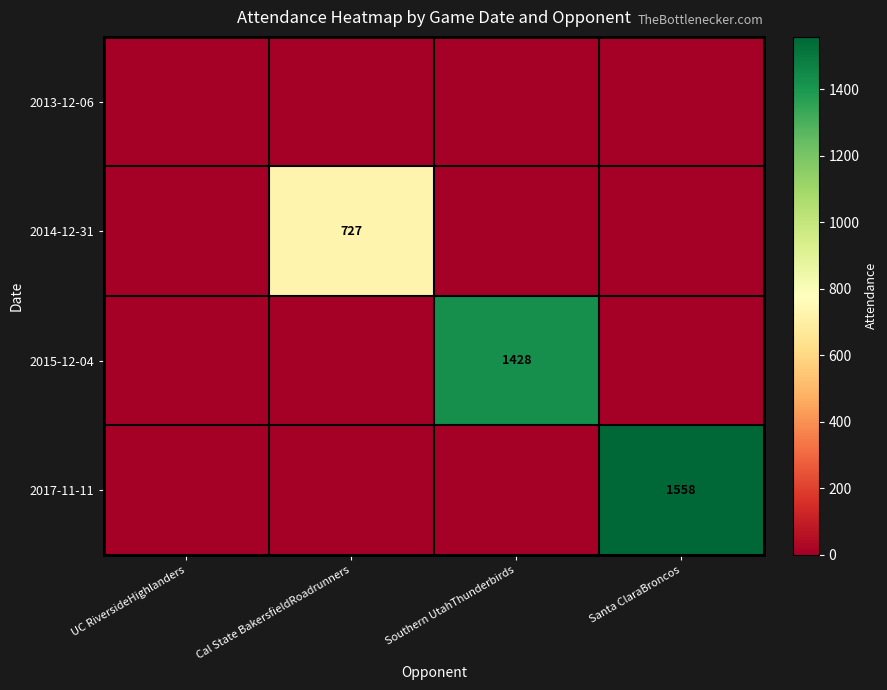

Which label corresponds to the smallest value in the chart?

UC RiversideHighlanders